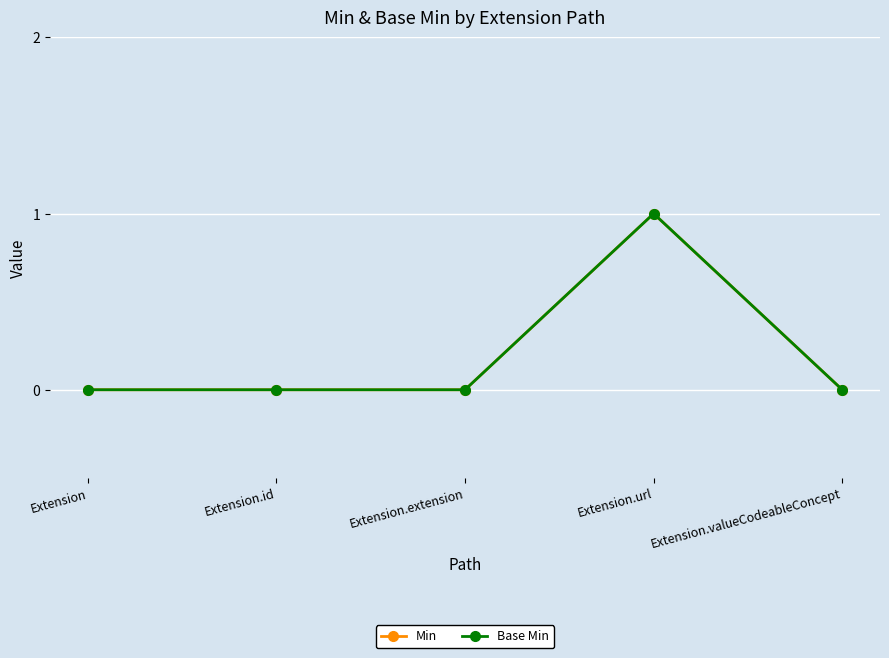

Count the Min values in the range 0 to 1.

5